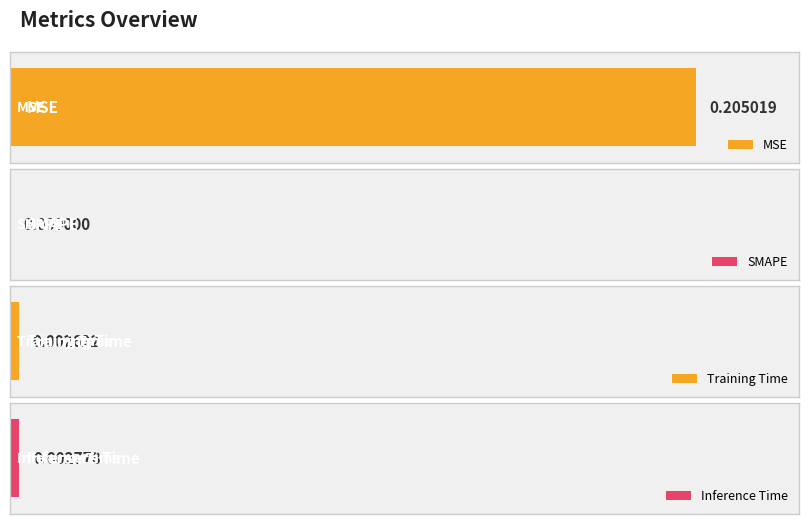

Which label corresponds to the smallest value in the chart?

SMAPE